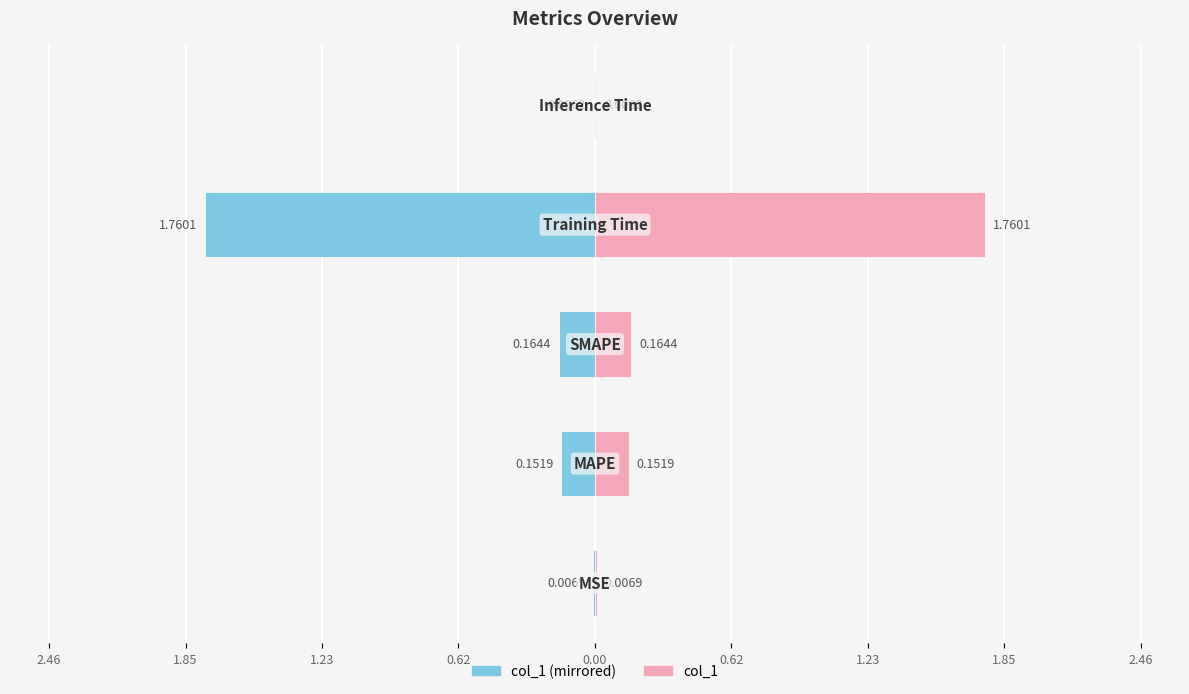

What is the average value of the col_1 series?

0.4